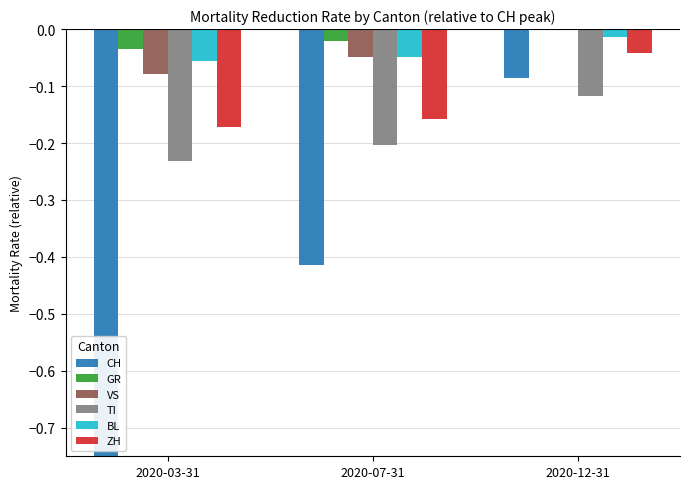

What is the label of the 3rd bar from the left?

2020-12-31